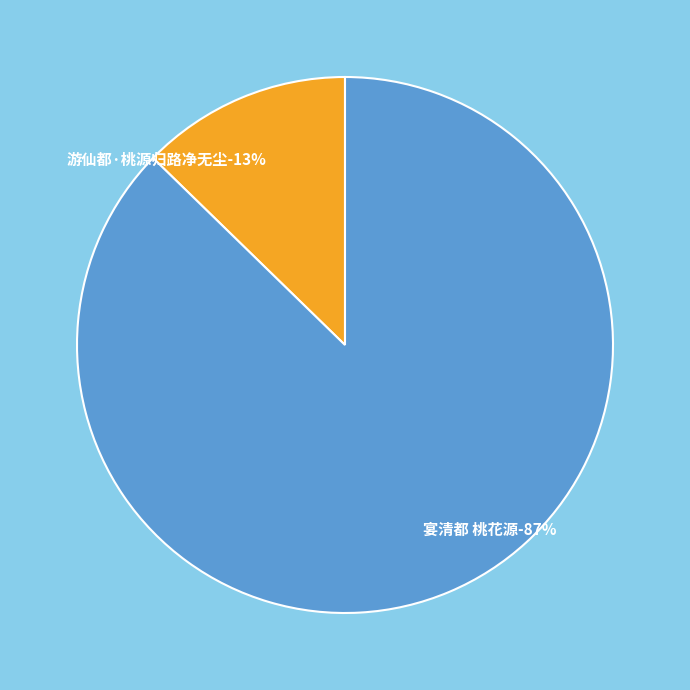

To the nearest percent, what portion does 宴清都 桃花源 represent?

87%